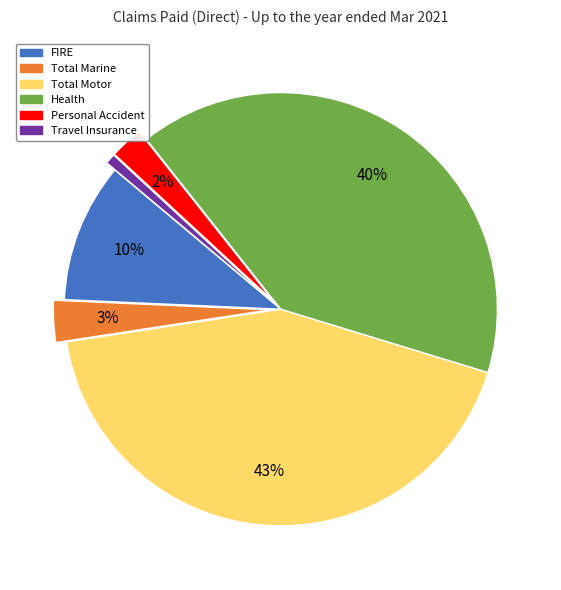

True or false: Total Marine accounts for 16% of the total.

False